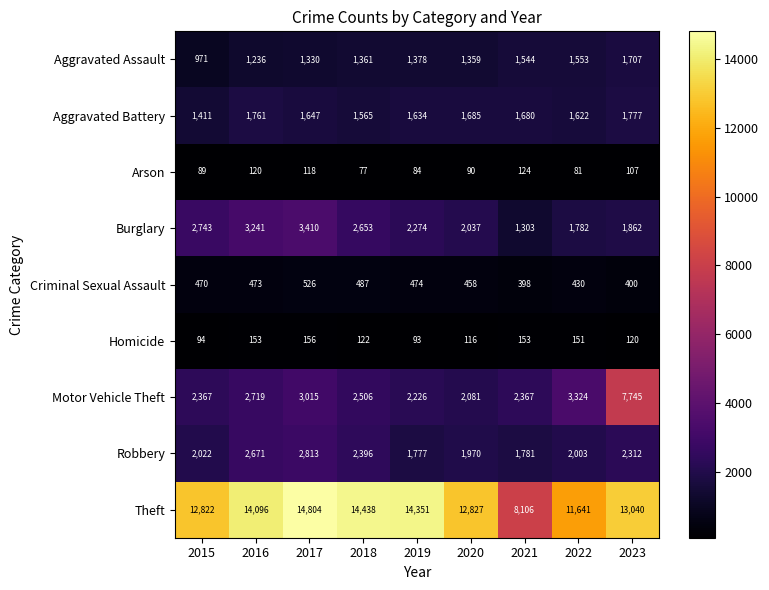

What is the difference between the second highest and minimum values in the Motor Vehicle Theft series?

1243